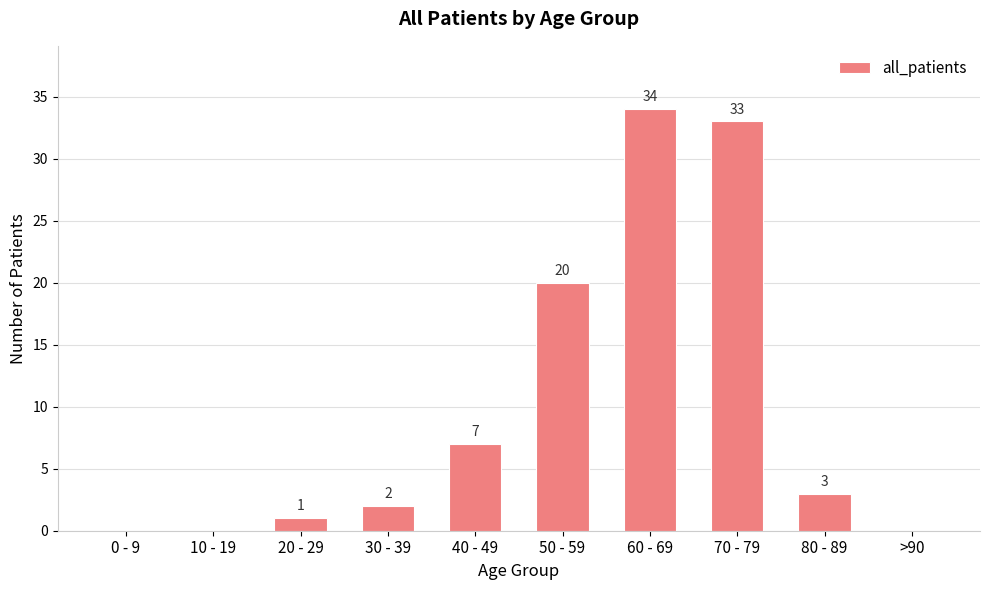

What is the difference between the values at 50 - 59 and 70 - 79?

13